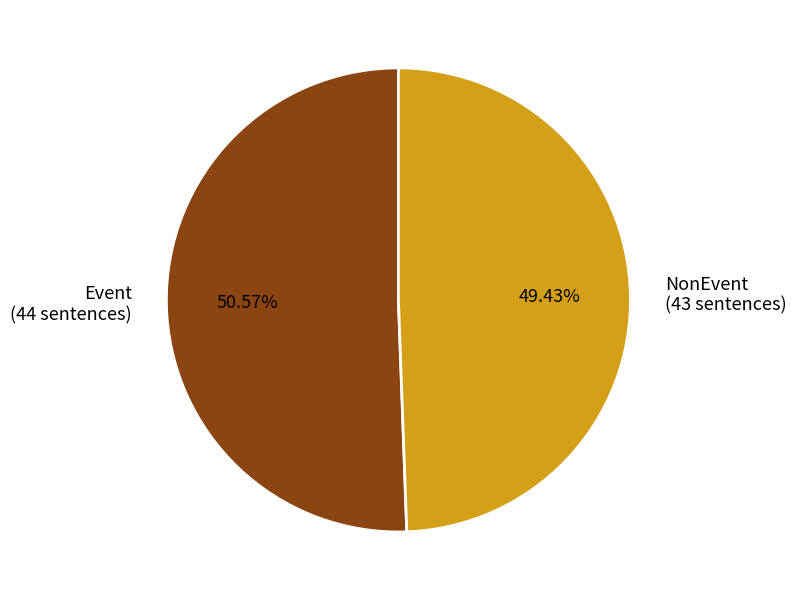

What percentage is the NonEvent slice, to the nearest percent?

49%